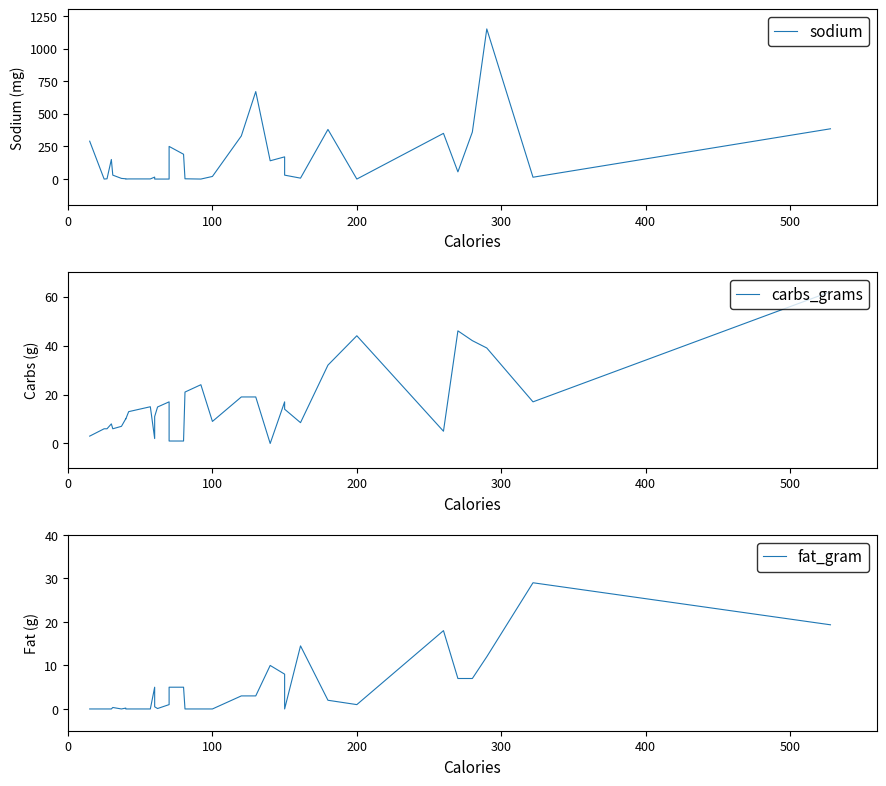

Count the number of data series in this chart.

3